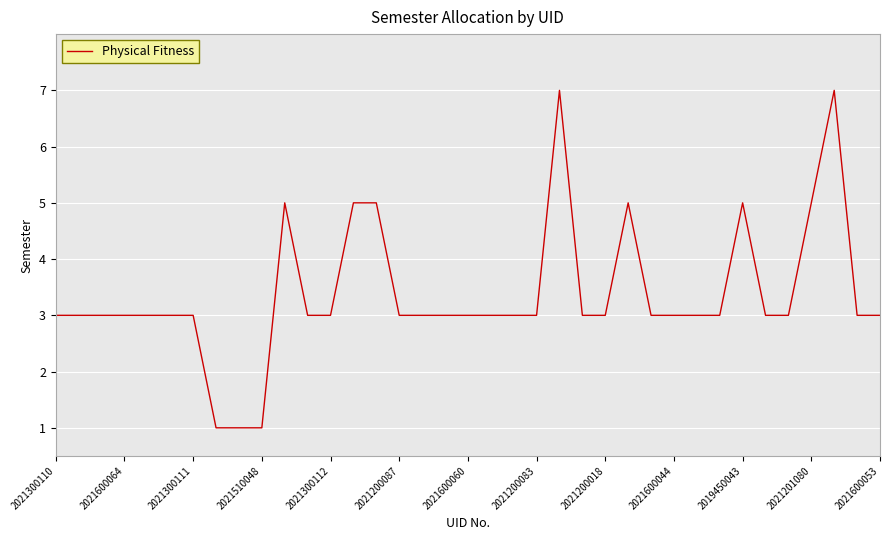

What is the maximum value shown in the chart?

7